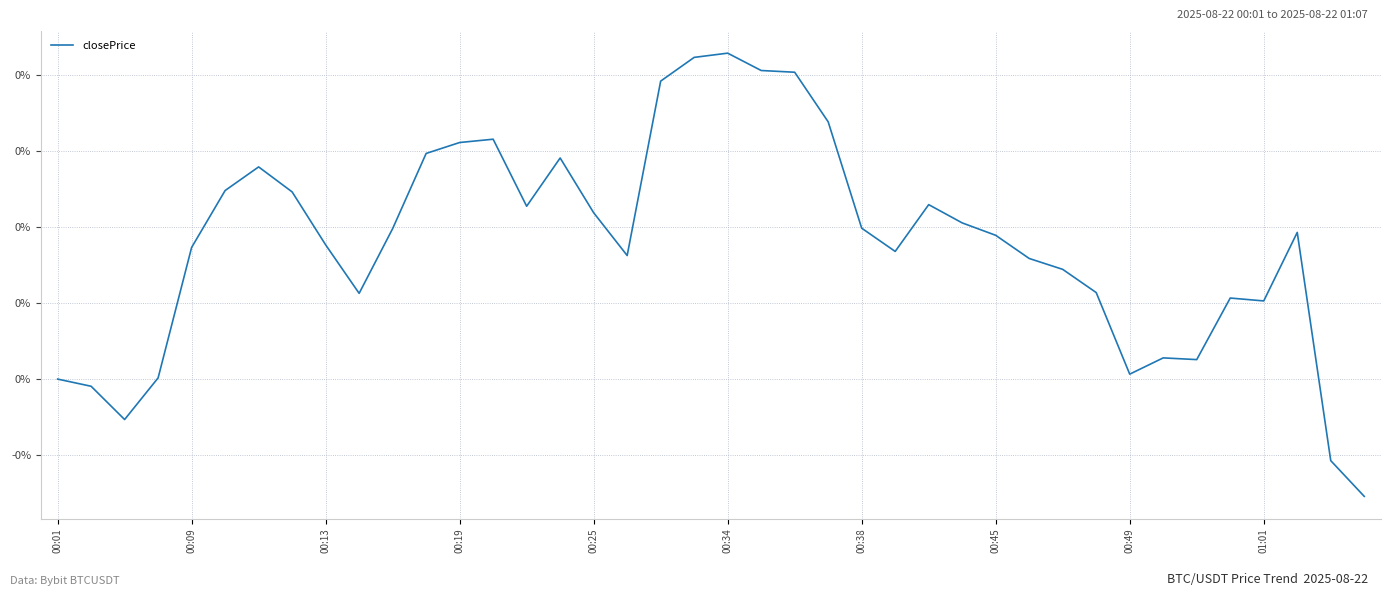

How many lines are shown in the chart?

1